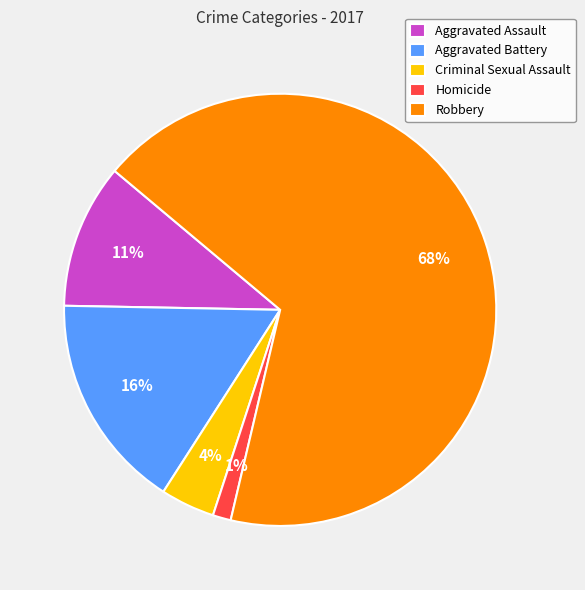

True or false: Homicide accounts for 16% of the total.

False